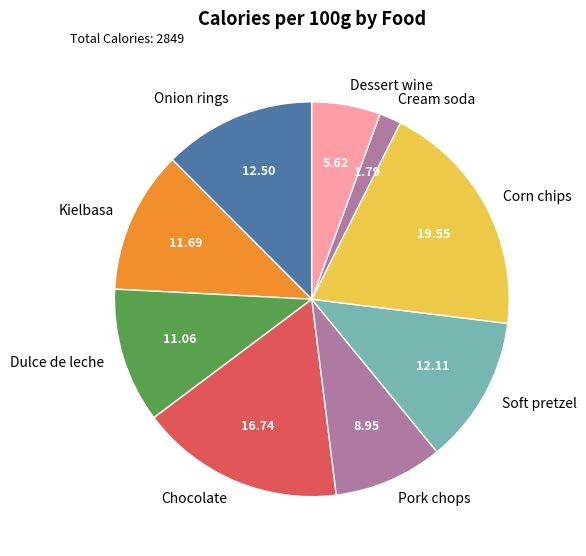

Does Soft pretzel account for over 50% of the chart?

No